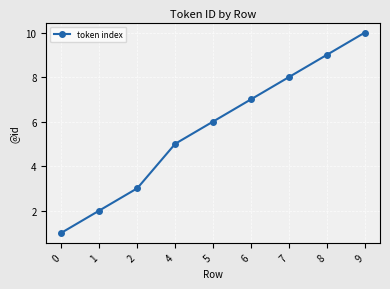

Reading left to right, extract all data points from this chart.

0=1	1=2	2=3	4=5	5=6	6=7	7=8	8=9	9=10